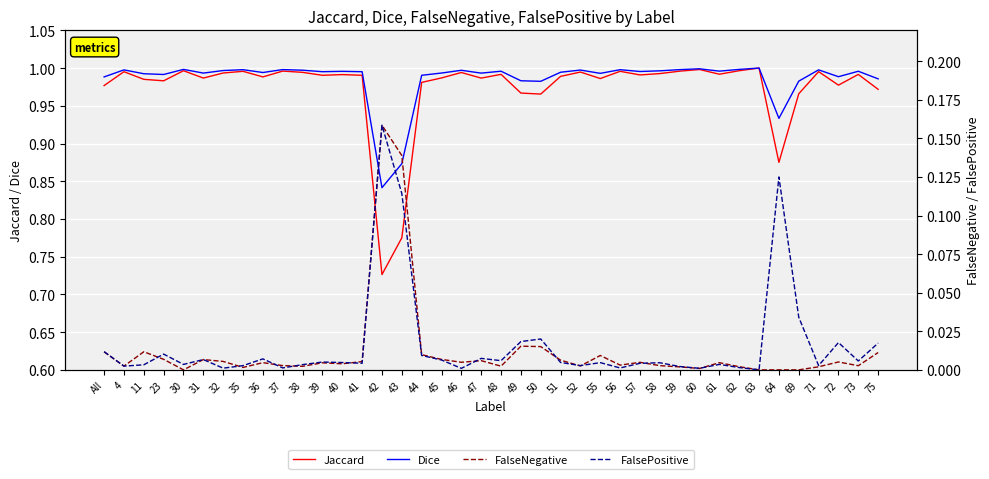

What is the spread (max minus min) of values at 11?

1.0